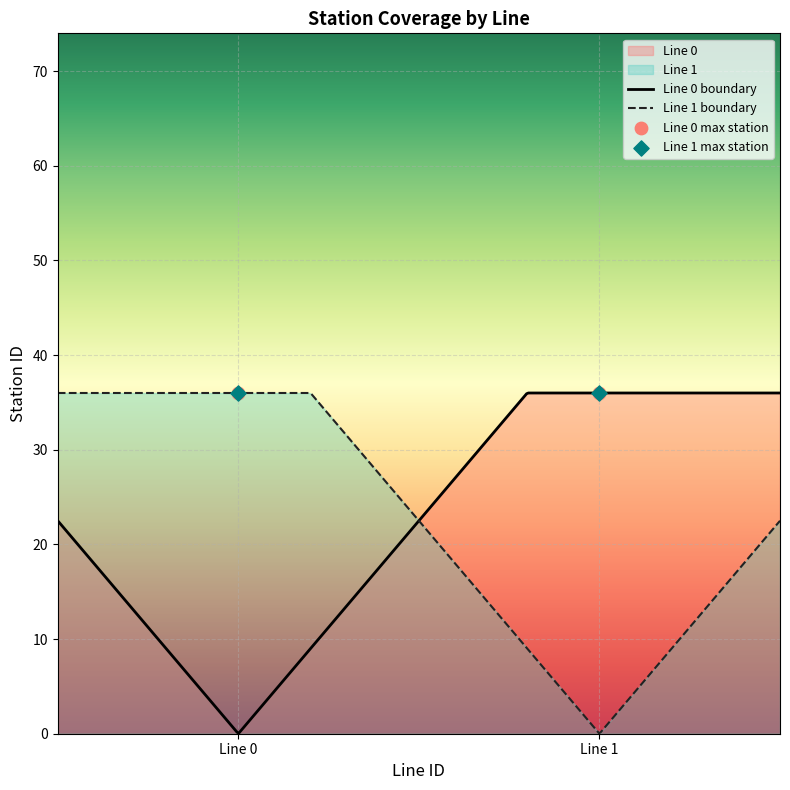

Which series reaches the maximum Y coordinate?

Line 0